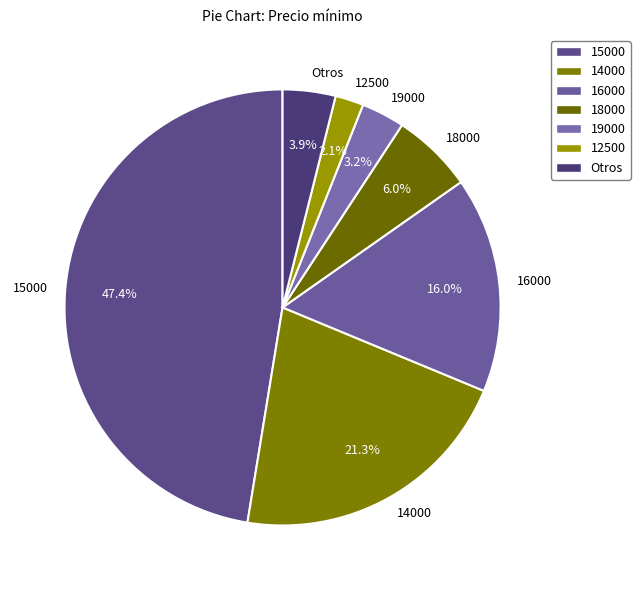

Count the number of slices in the pie.

7